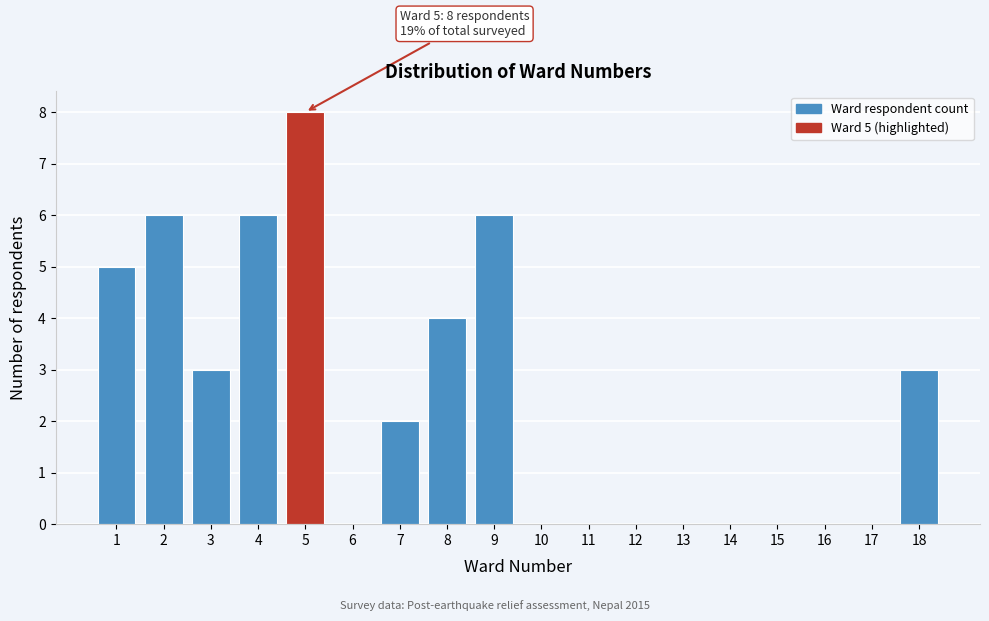

Over which range of the x-axis is the bar tallest?

4.5 to 5.5